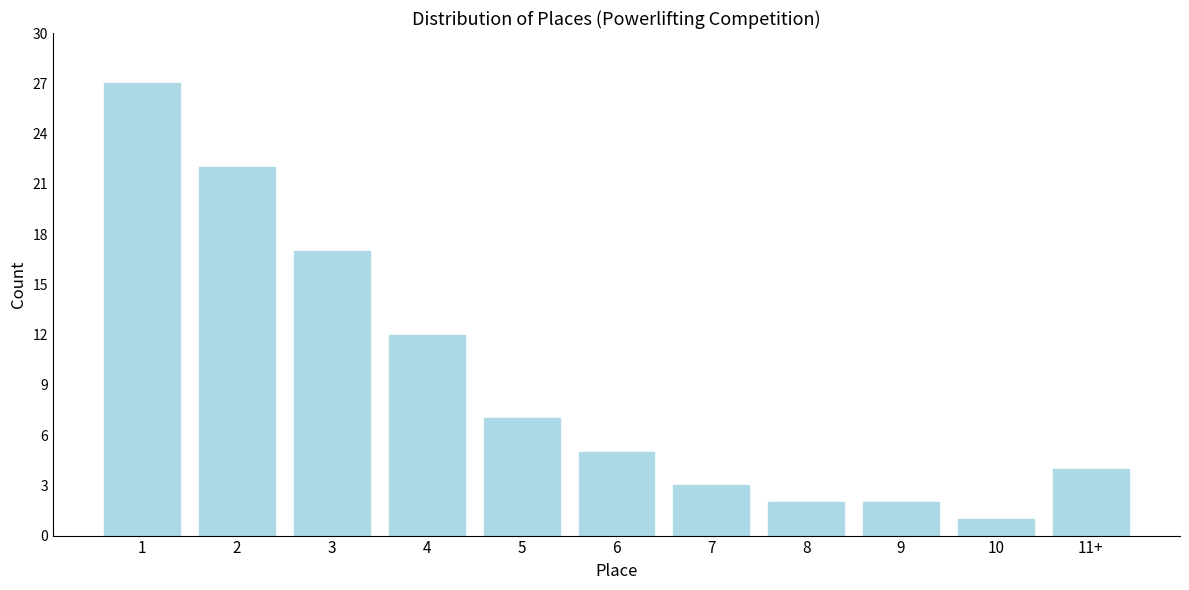

Reading right to left, extract all data points from this chart.

11+=4	10=1	9=2	8=2	7=3	6=5	5=7	4=12	3=17	2=22	1=27